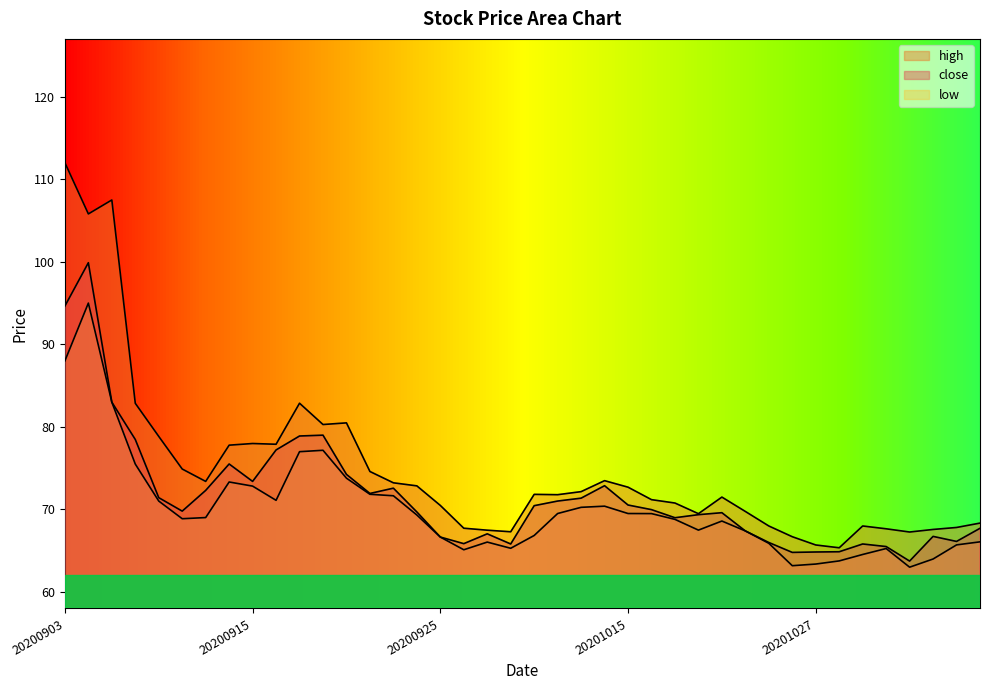

What is the difference between the maximum and minimum values in the low series?

32.0